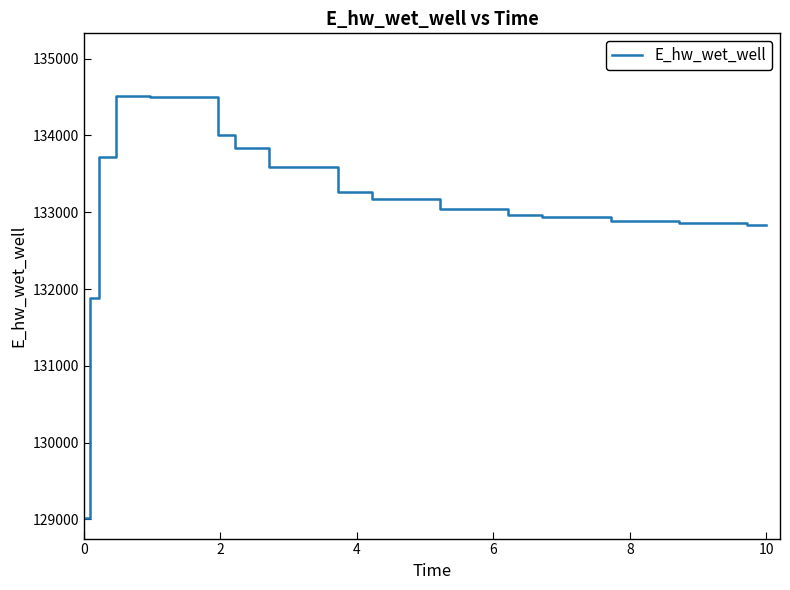

What is the minimum value shown in the chart?

129025.6